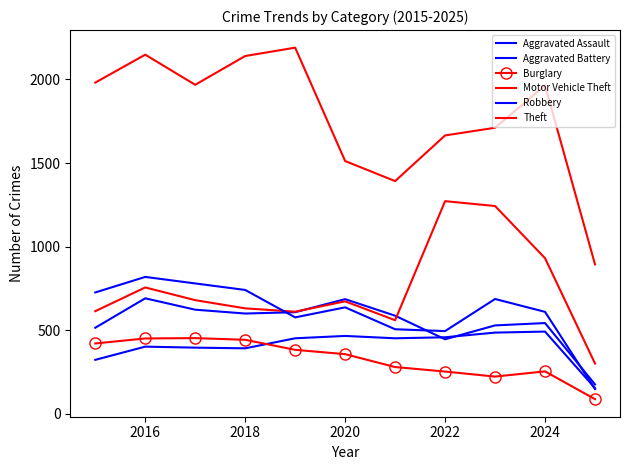

What is the maximum value shown in the chart?

2190